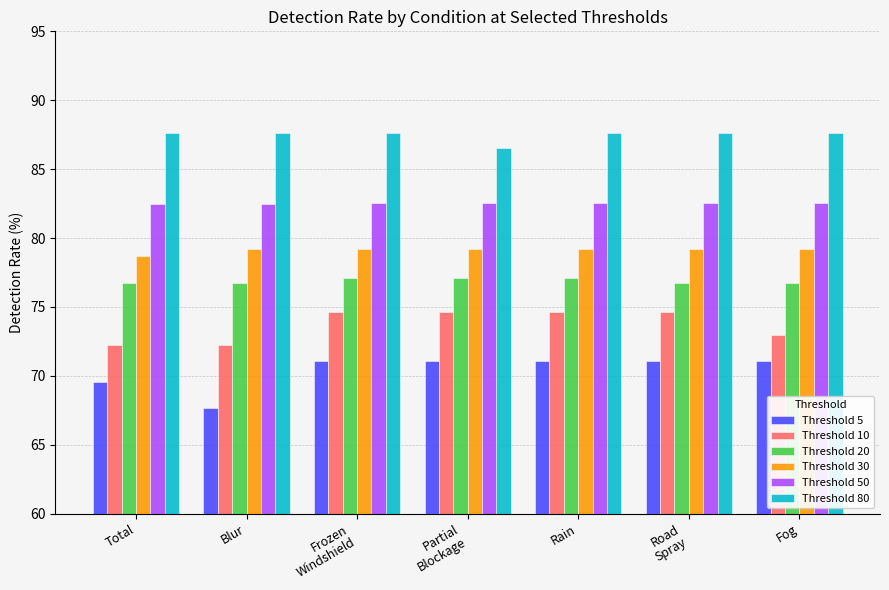

The Threshold 10 series shows 74.7 at Road
Spray. True or false?

True